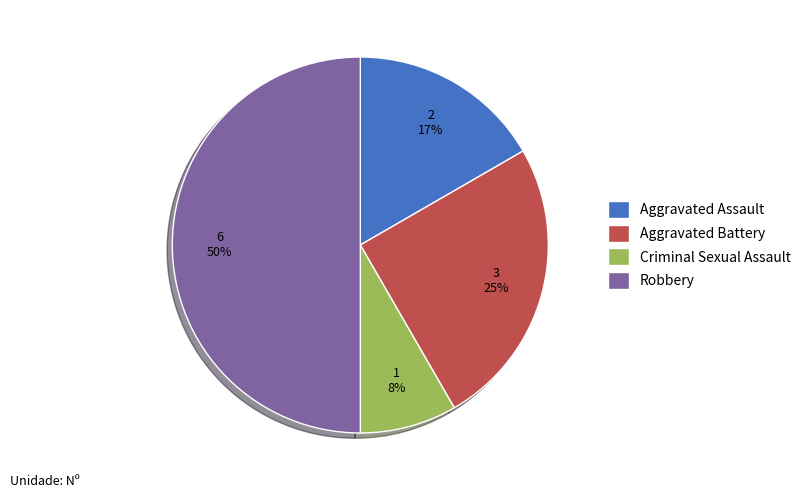

Rank the categories by value from lowest to highest.

Criminal Sexual Assault, Aggravated Assault, Aggravated Battery, Robbery